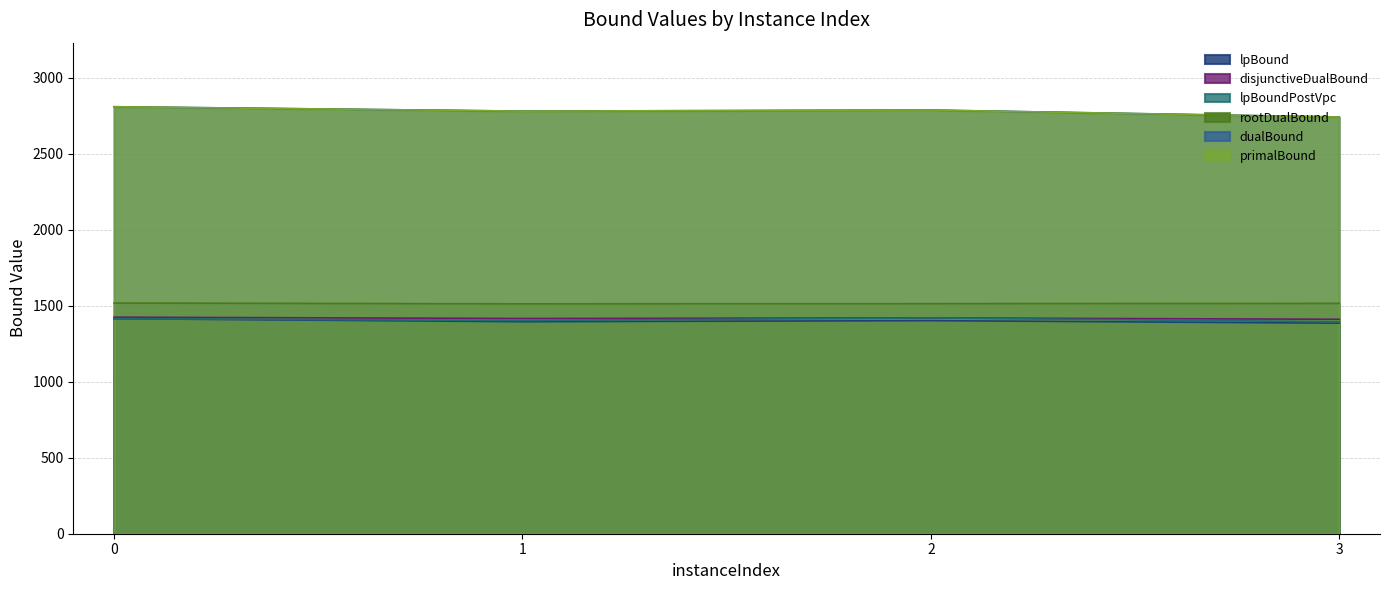

Where does the lpBoundPostVpc series first go above 1415?

2